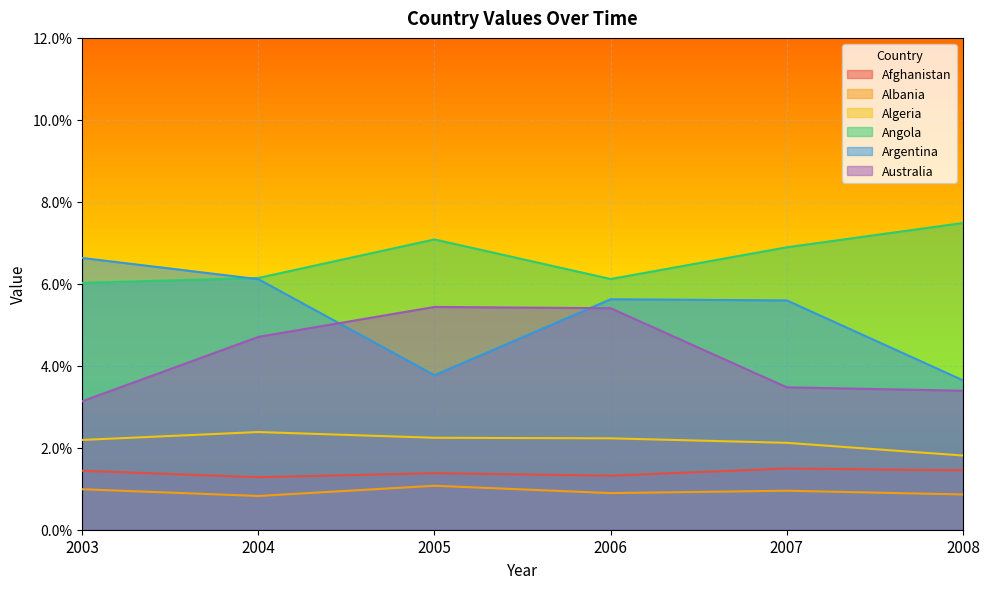

What are all the series names shown in the legend?

Afghanistan, Albania, Algeria, Angola, Argentina, Australia